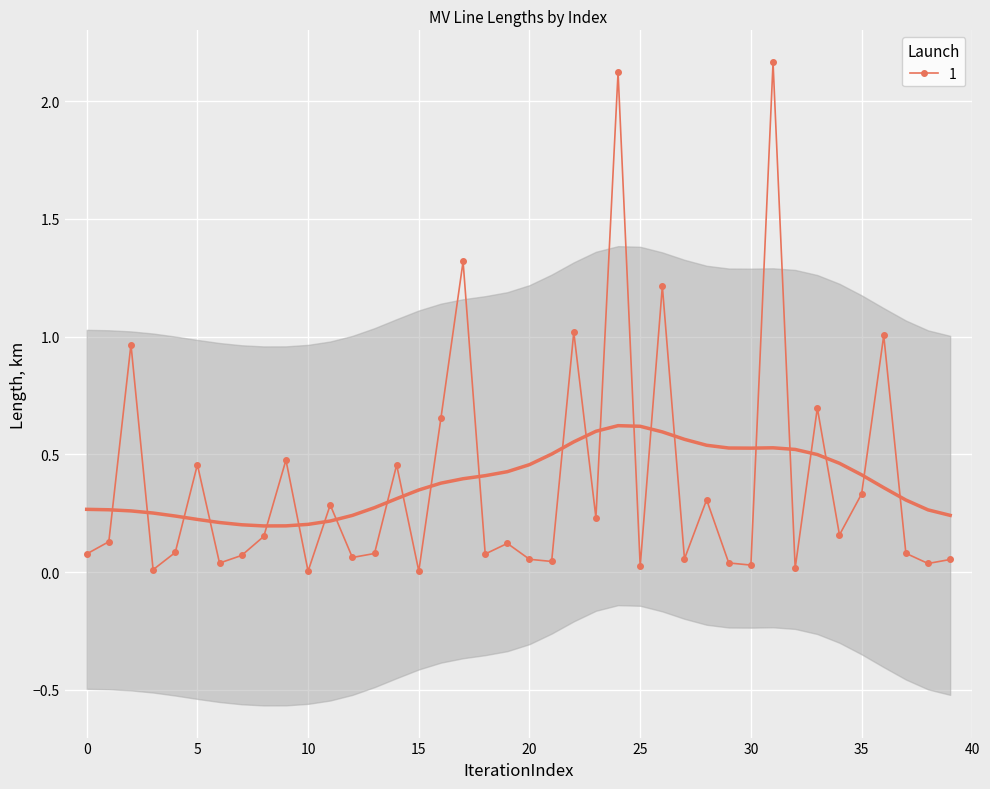

Reading left to right, transcribe all the data shown in this chart.

0.1	0.1	1.0	0.0	0.1	0.5	0.0	0.1	0.2	0.5	0.0	0.3	0.1	0.1	0.5	0.0	0.7	1.3	0.1	0.1	0.1	0.0	1.0	0.2	2.1	0.0	1.2	0.1	0.3	0.0	0.0	2.2	0.0	0.7	0.2	0.3	1.0	0.1	0.0	0.1